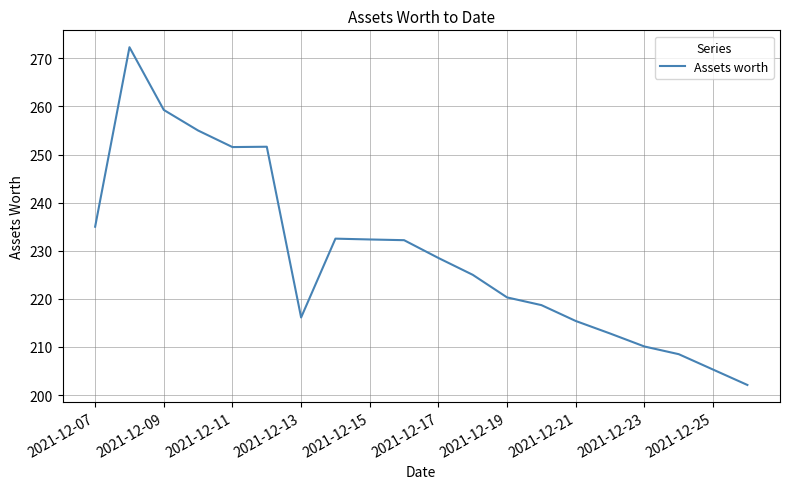

What is the sum of all values?

4584.7